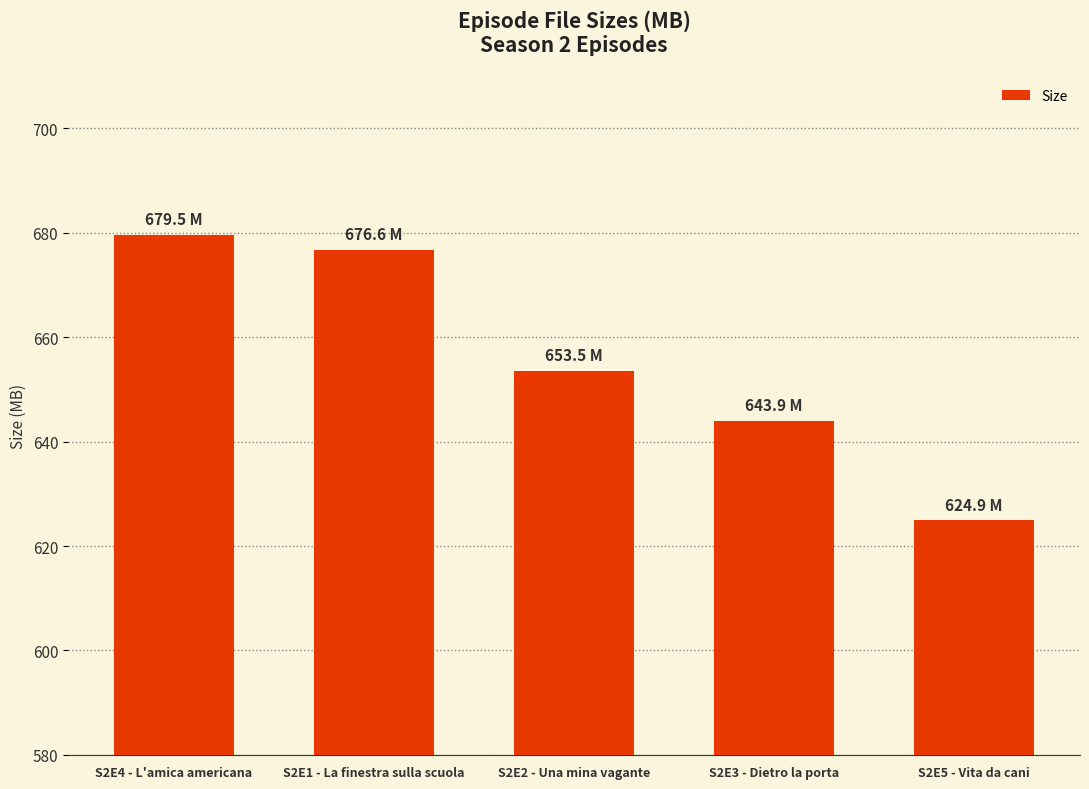

Are the bars grouped side by side (vs. stacked)?

No